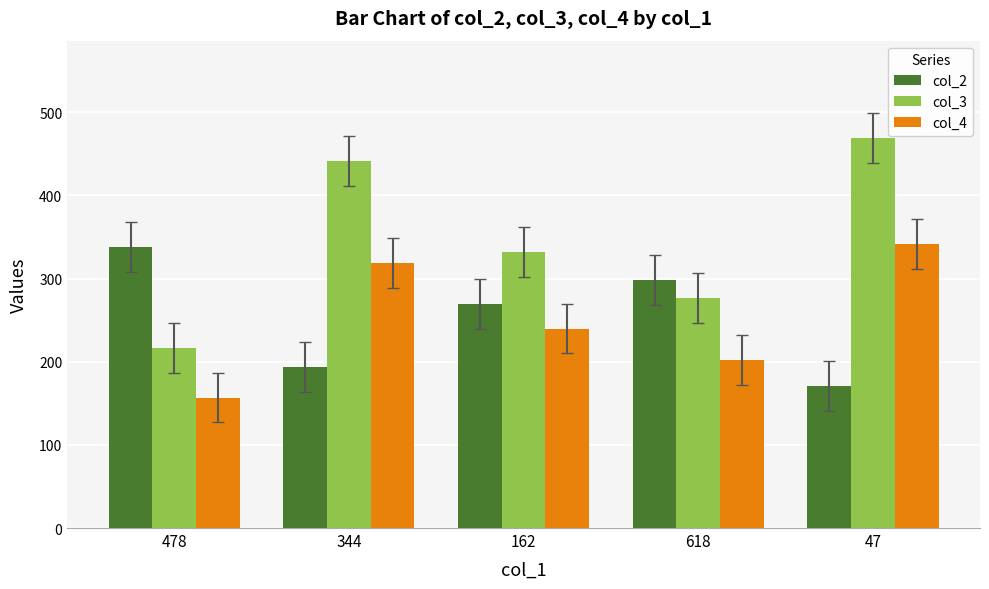

How many values in the col_4 series are below 240?

2